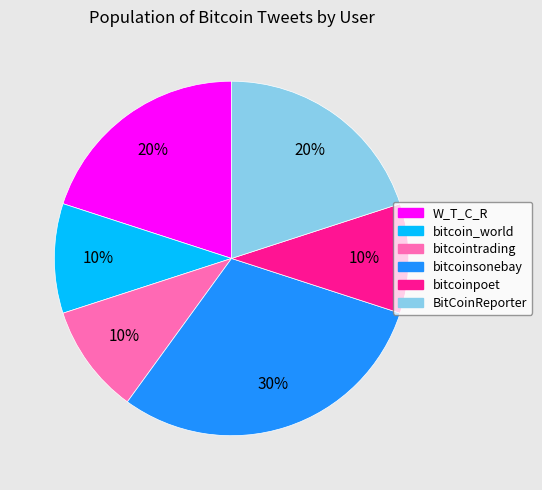

True or false: BitCoinReporter accounts for 20% of the total.

True